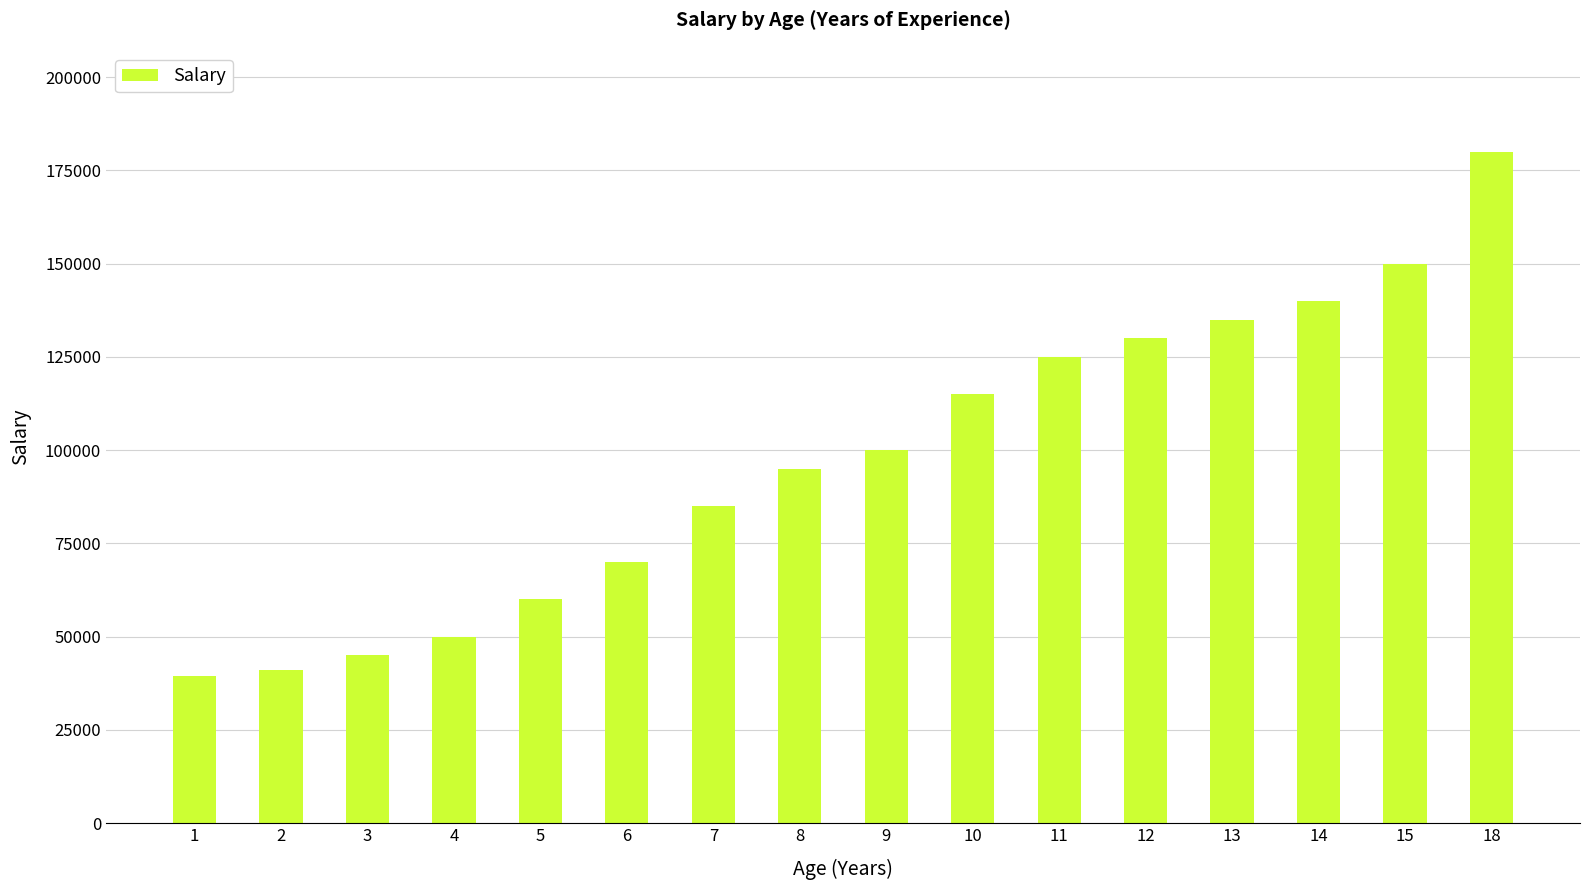

What is the change in value from 3 to 13?

+90000